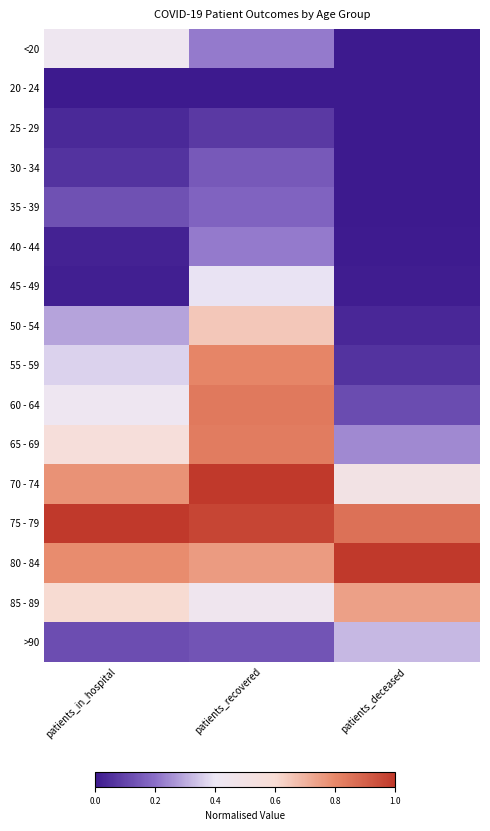

Which has a higher value, patients_deceased or patients_recovered?

patients_recovered